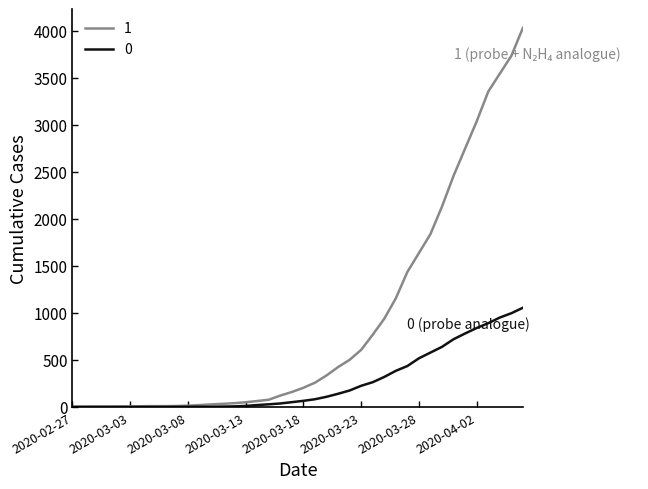

What is the greatest value displayed?

4028